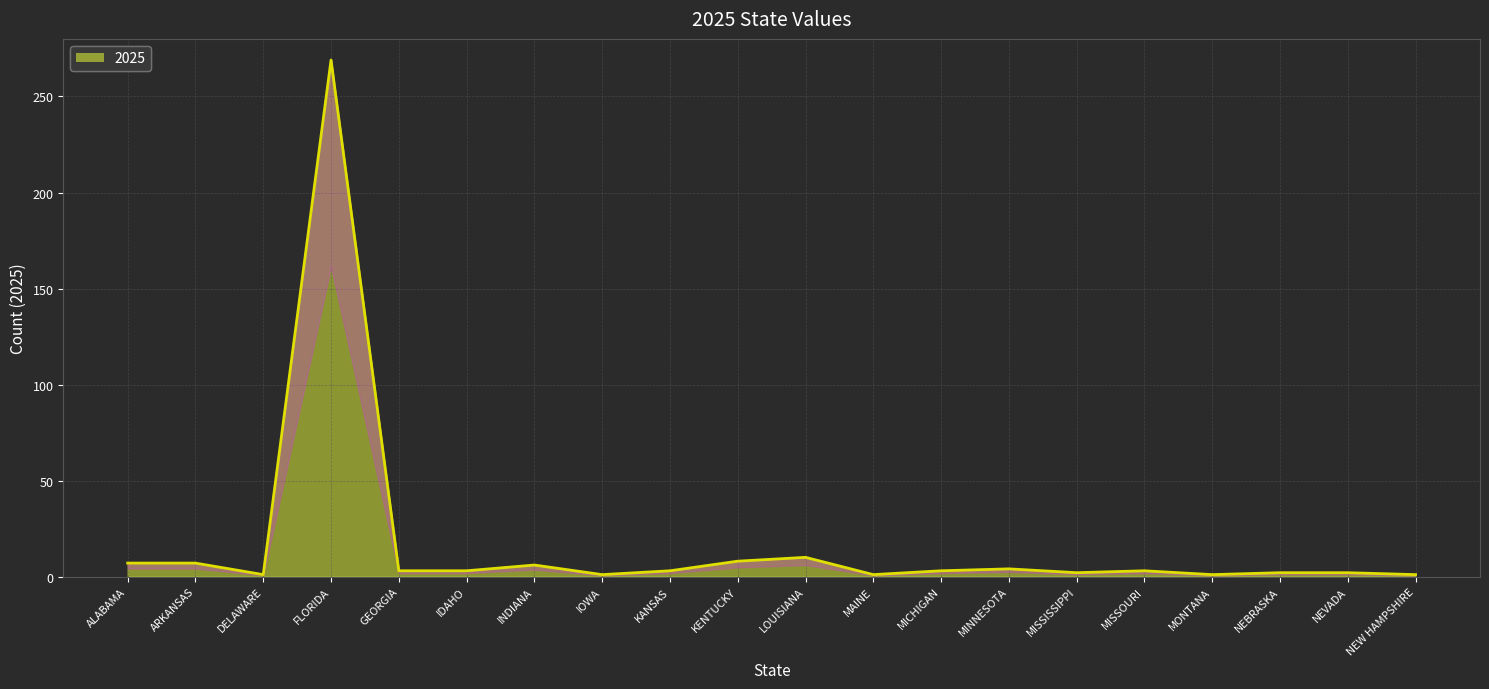

How many data points are less than 3?

8